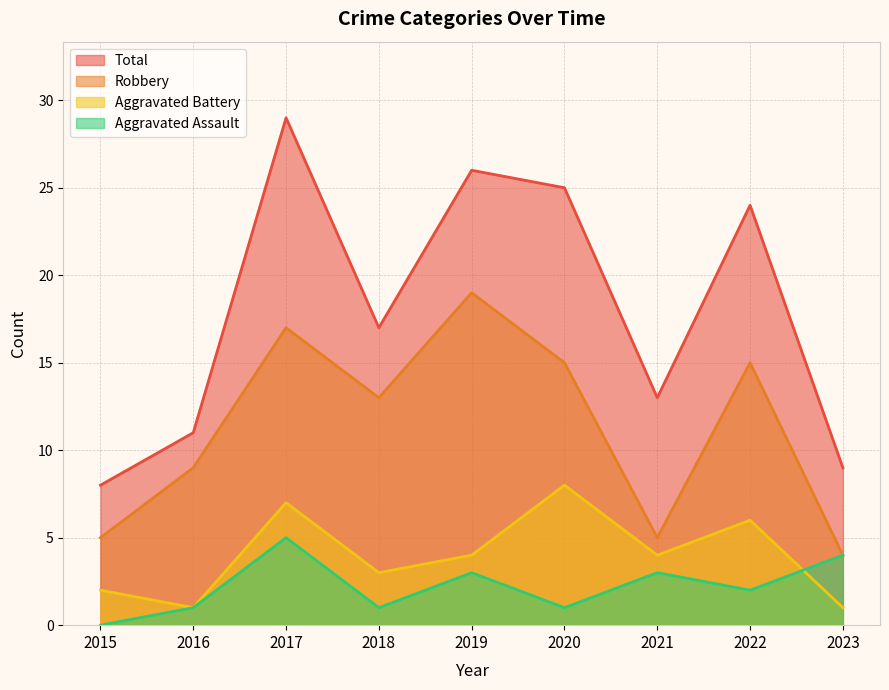

At which label is Aggravated Battery closest to 4?

2019